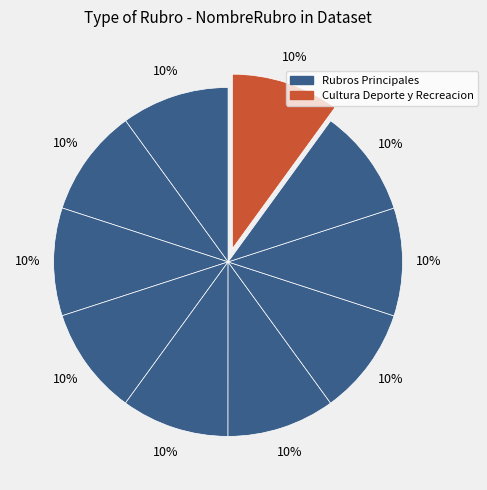

To the nearest percent, what is the average slice percentage?

10%